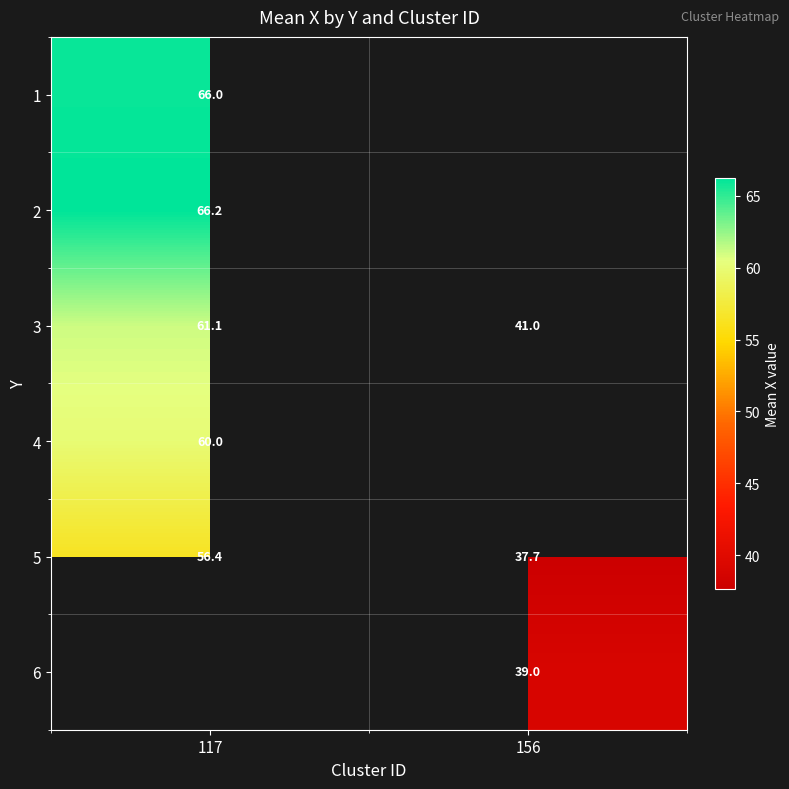

The 3 series shows 41.0 at 156. True or false?

True